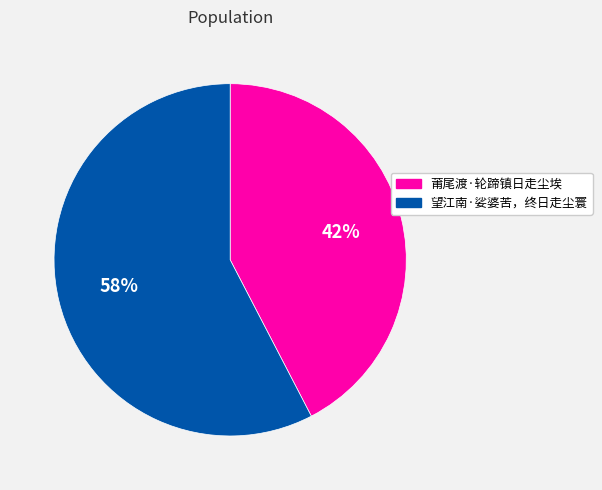

To the nearest percent, what is the average slice percentage?

50%